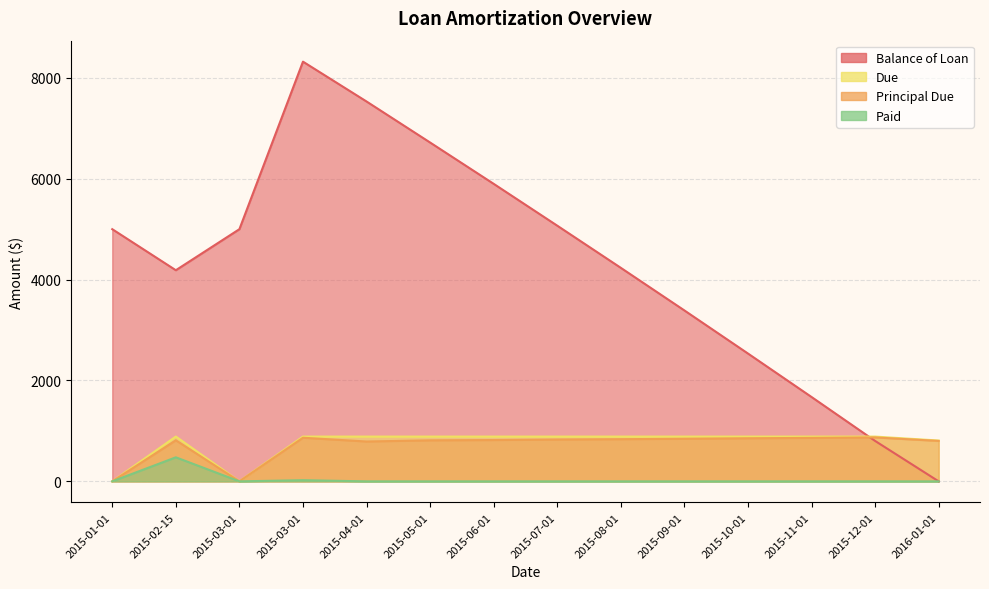

How many lines are shown in the chart?

4